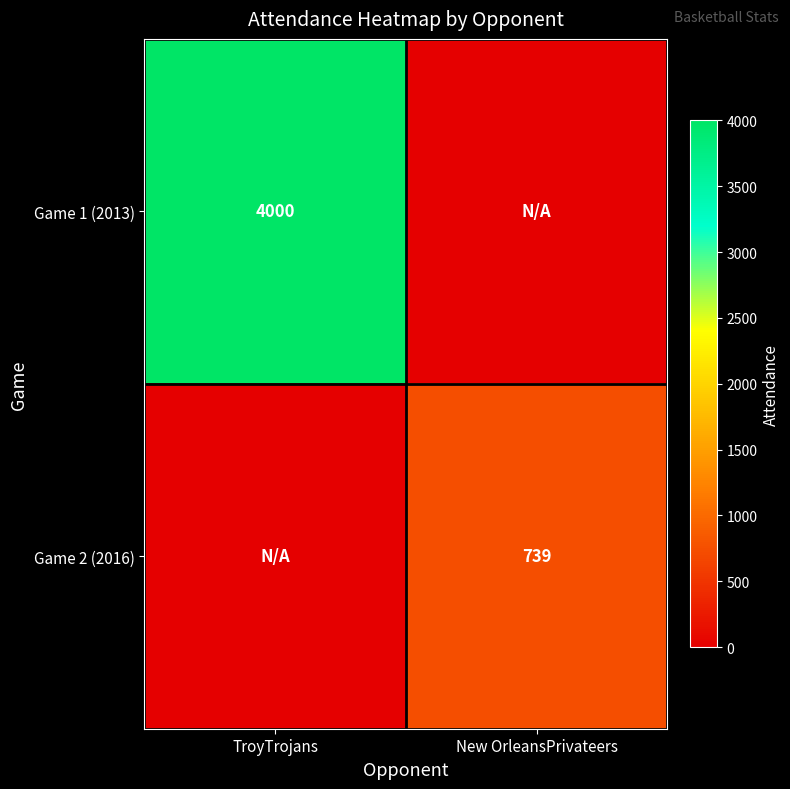

Is it true that Game 2 (2016) equals 739 at New OrleansPrivateers?

True